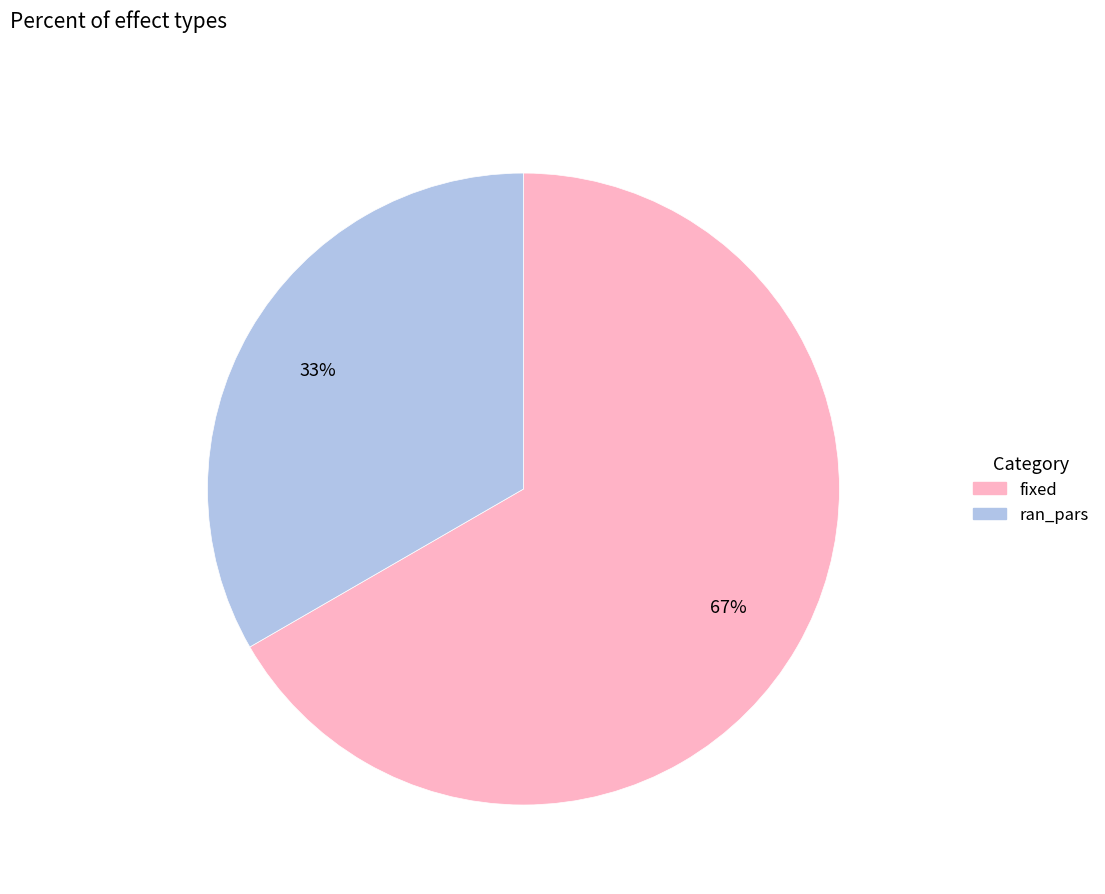

To the nearest percent, what is the average slice percentage?

50%